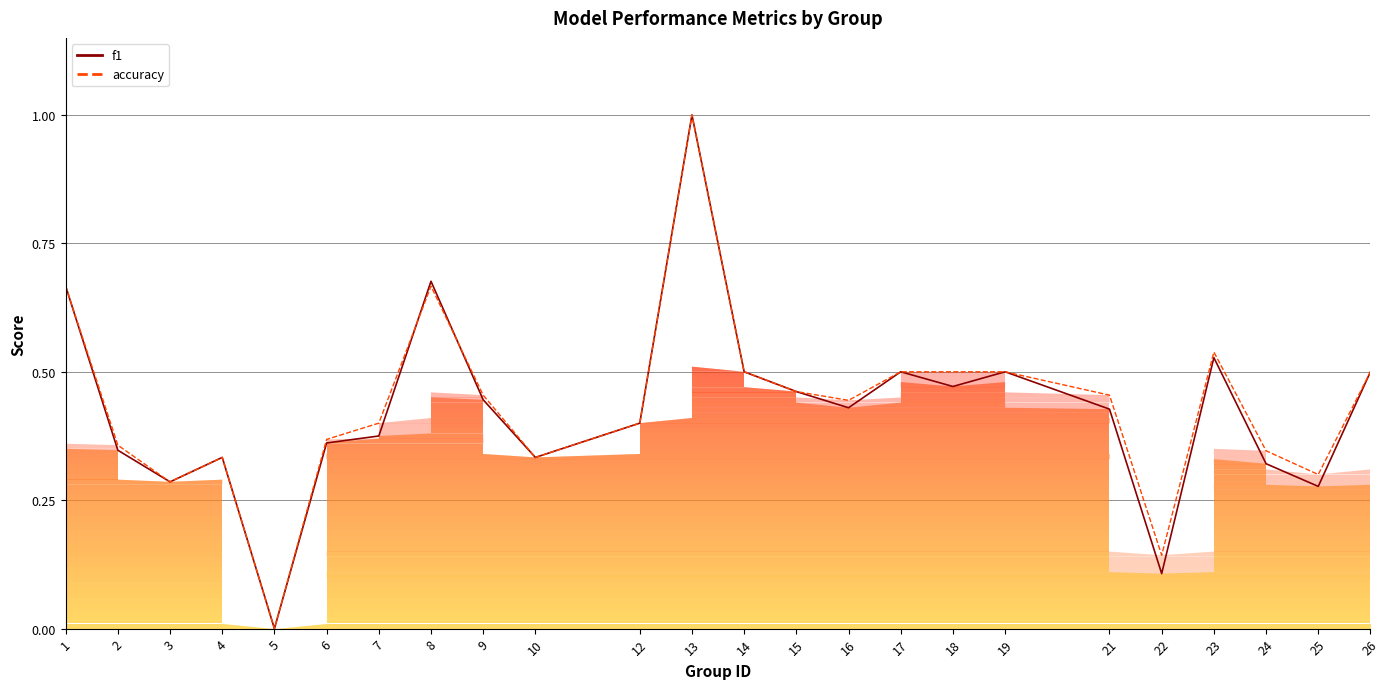

How many data points does each series have?

24